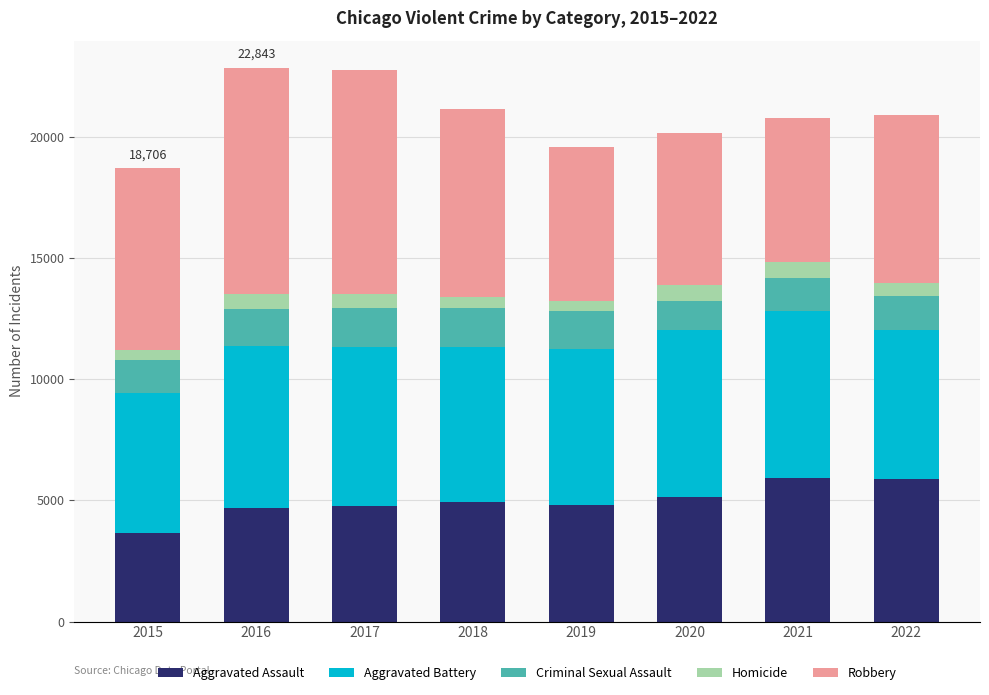

What is the total value across all series at 2022?

20909